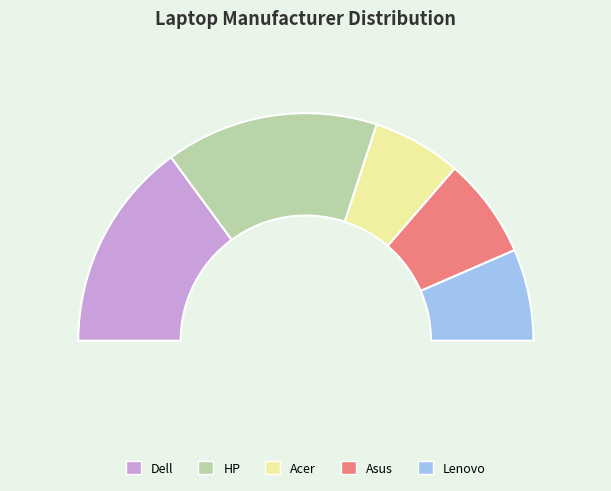

To the nearest percent, what is the combined percentage of Lenovo and Acer?

26%